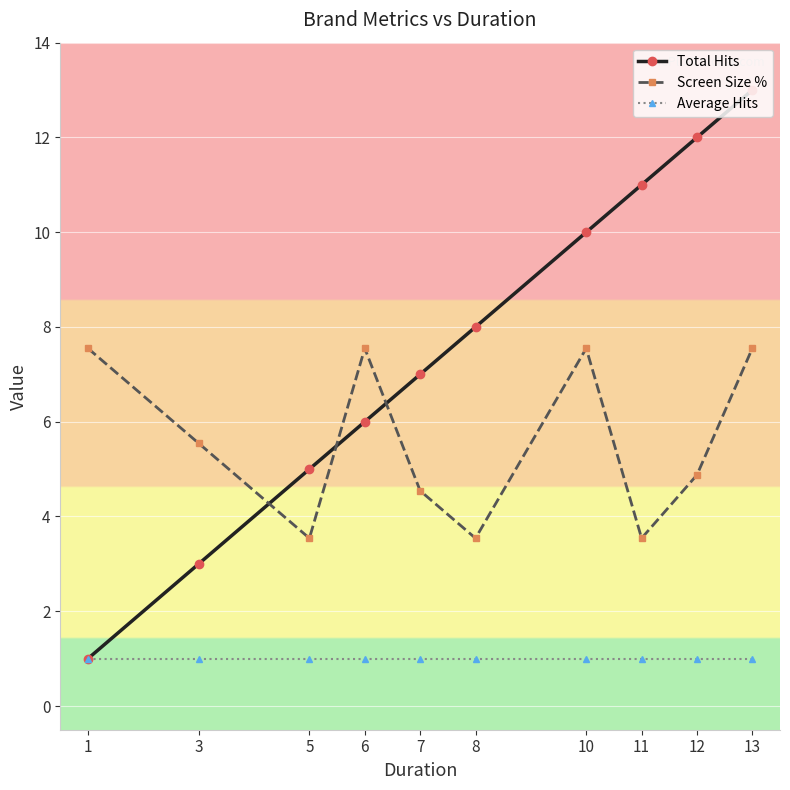

True or false: Screen Size % and Average Hits intersect in this chart.

False